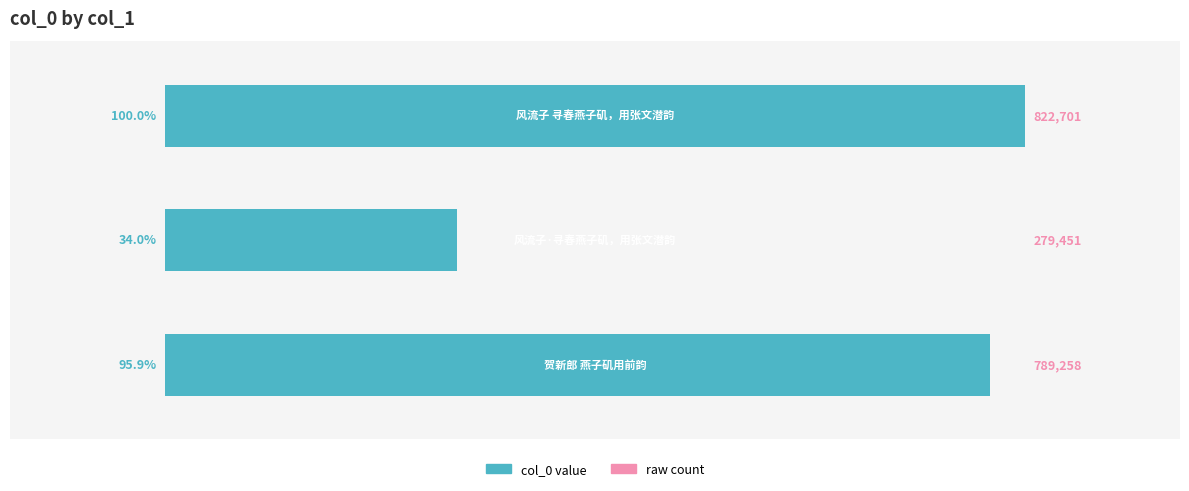

What is the difference between the maximum and minimum values?

543250